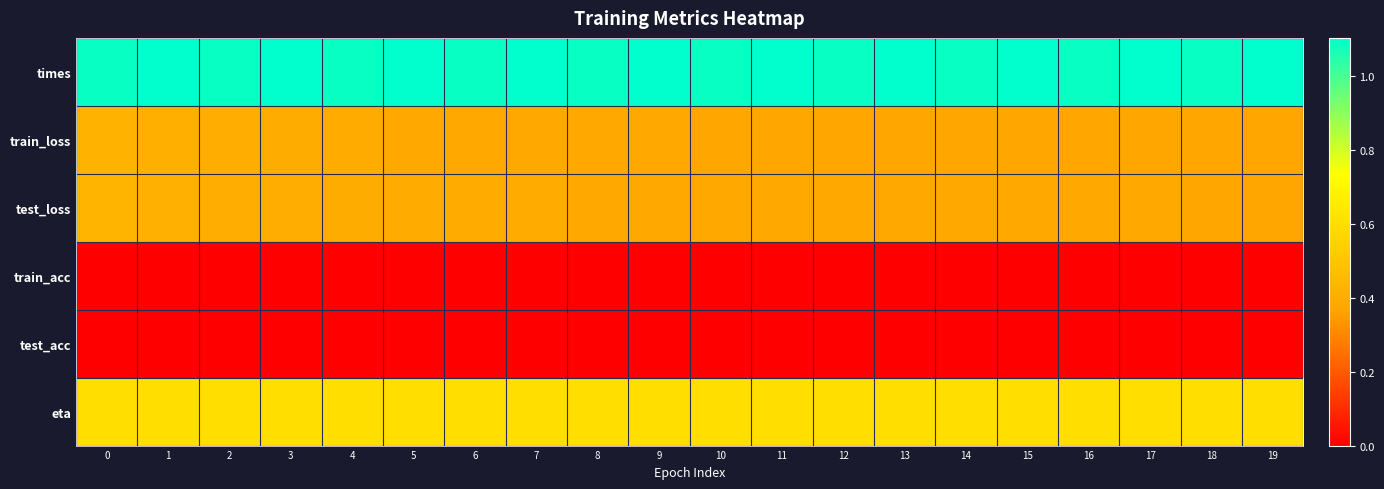

Reading right to left, extract all data points from this chart.

times: 19=1.1	18=1.1	17=1.1	16=1.1	15=1.1	14=1.1	13=1.1	12=1.1	11=1.1	10=1.1	9=1.1	8=1.1	7=1.1	6=1.1	5=1.1	4=1.1	3=1.1	2=1.1	1=1.1	0=1.1
train_loss: 19=0.4	18=0.4	17=0.4	16=0.4	15=0.4	14=0.4	13=0.4	12=0.4	11=0.4	10=0.4	9=0.4	8=0.4	7=0.4	6=0.4	5=0.4	4=0.4	3=0.4	2=0.4	1=0.4	0=0.4
test_loss: 19=0.4	18=0.4	17=0.4	16=0.4	15=0.4	14=0.4	13=0.4	12=0.4	11=0.4	10=0.4	9=0.4	8=0.4	7=0.4	6=0.4	5=0.4	4=0.4	3=0.4	2=0.4	1=0.4	0=0.4
train_acc: 19=0.0	18=0.0	17=0.0	16=0.0	15=0.0	14=0.0	13=0.0	12=0.0	11=0.0	10=0.0	9=0.0	8=0.0	7=0.0	6=0.0	5=0.0	4=0.0	3=0.0	2=0.0	1=0.0	0=0.0
test_acc: 19=0.0	18=0.0	17=0.0	16=0.0	15=0.0	14=0.0	13=0.0	12=0.0	11=0.0	10=0.0	9=0.0	8=0.0	7=0.0	6=0.0	5=0.0	4=0.0	3=0.0	2=0.0	1=0.0	0=0.0
eta: 19=0.6	18=0.6	17=0.6	16=0.6	15=0.6	14=0.6	13=0.6	12=0.6	11=0.6	10=0.6	9=0.6	8=0.6	7=0.6	6=0.6	5=0.6	4=0.6	3=0.6	2=0.6	1=0.6	0=0.6